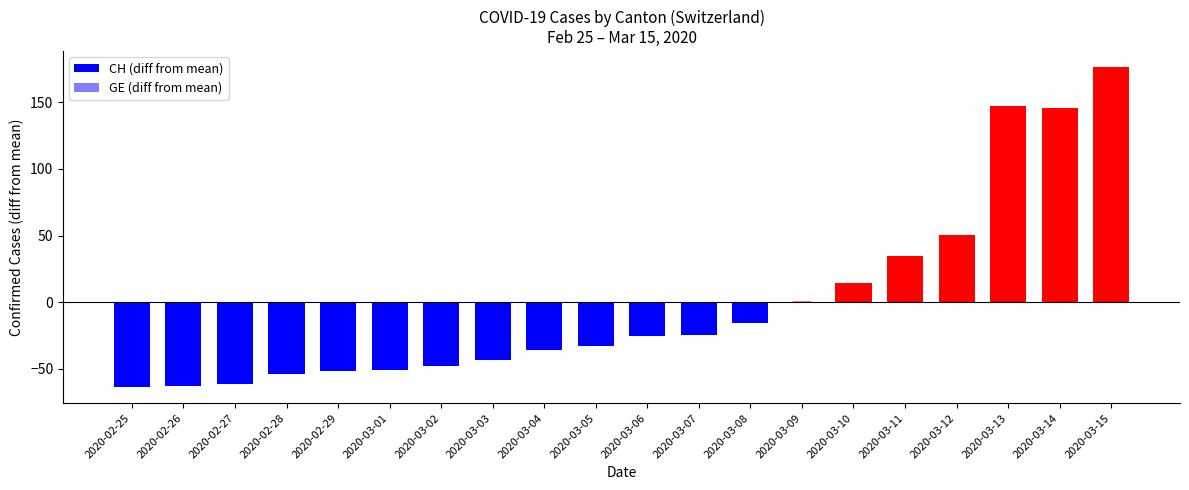

What is the minimum value shown in the chart?

-63.6